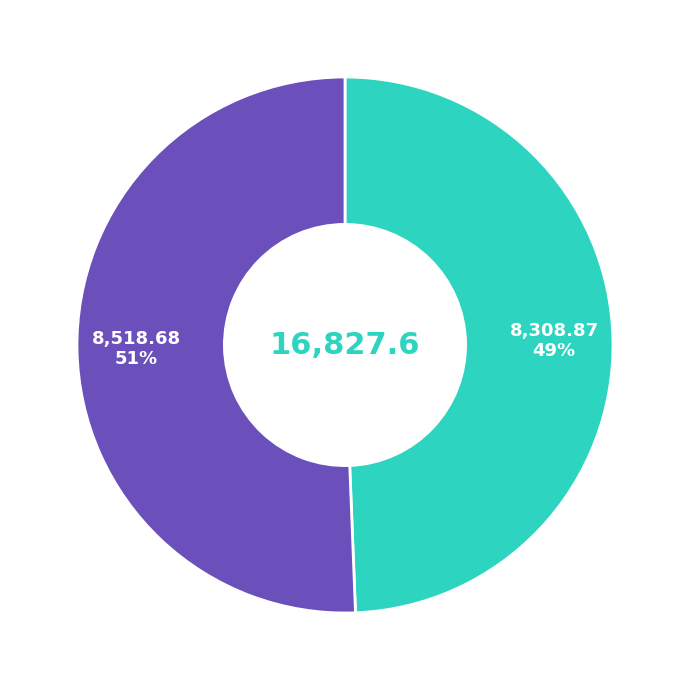

Does any single category account for the majority?

Yes